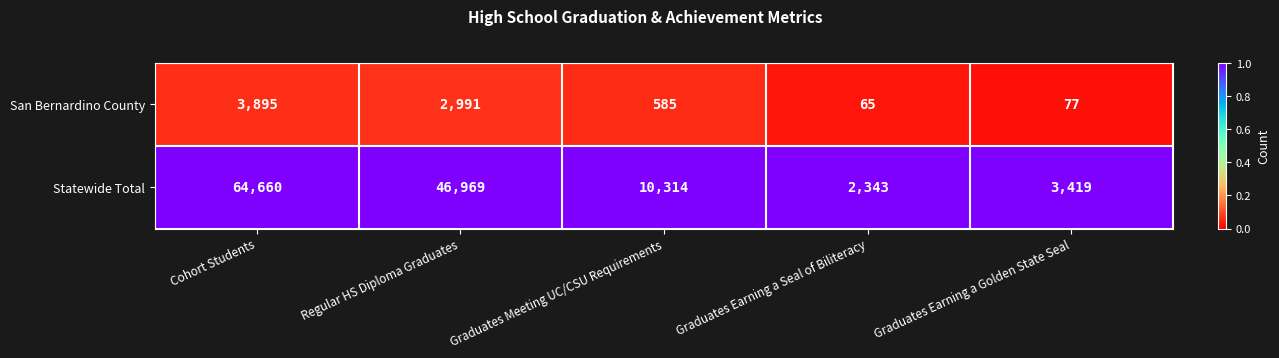

Is it true that San Bernardino County equals 65 at Graduates Earning a Seal of Biliteracy?

True